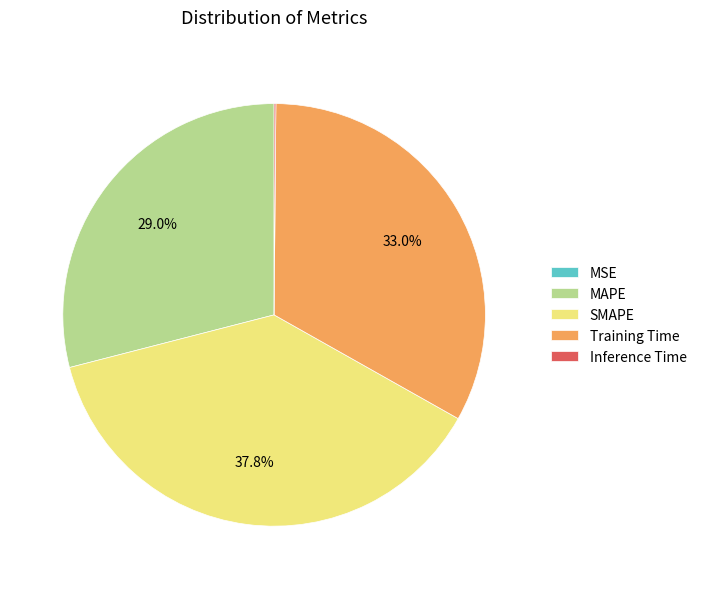

Does any single category account for the majority?

No